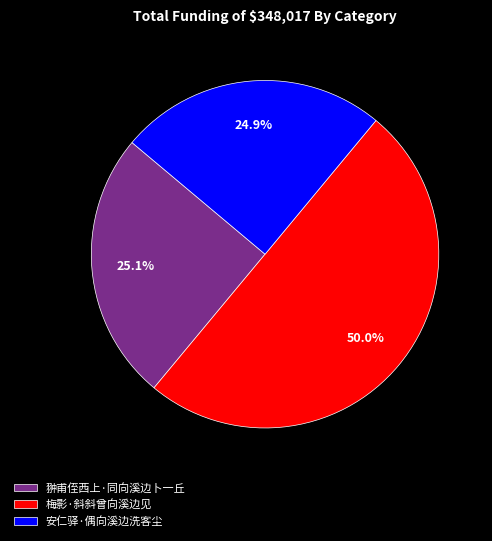

Is it true that 梅影·斜斜曾向溪边见 is 50% of the pie?

True